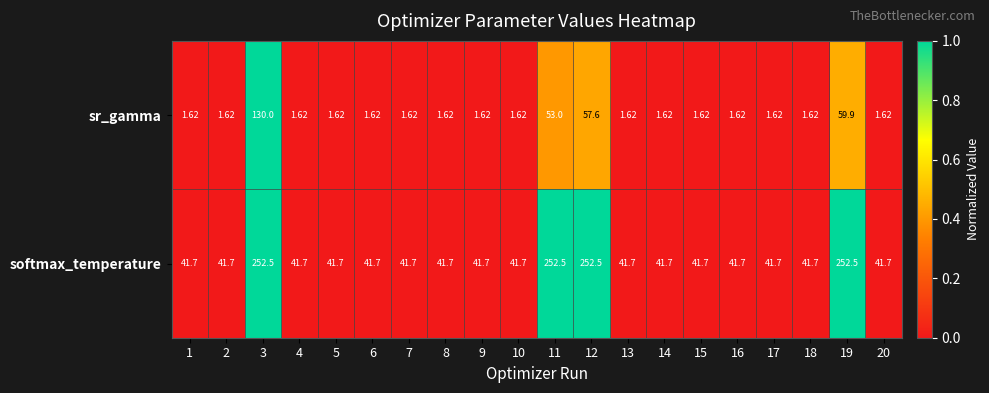

Between 3 and 9, which series saw the biggest shift?

softmax_temperature